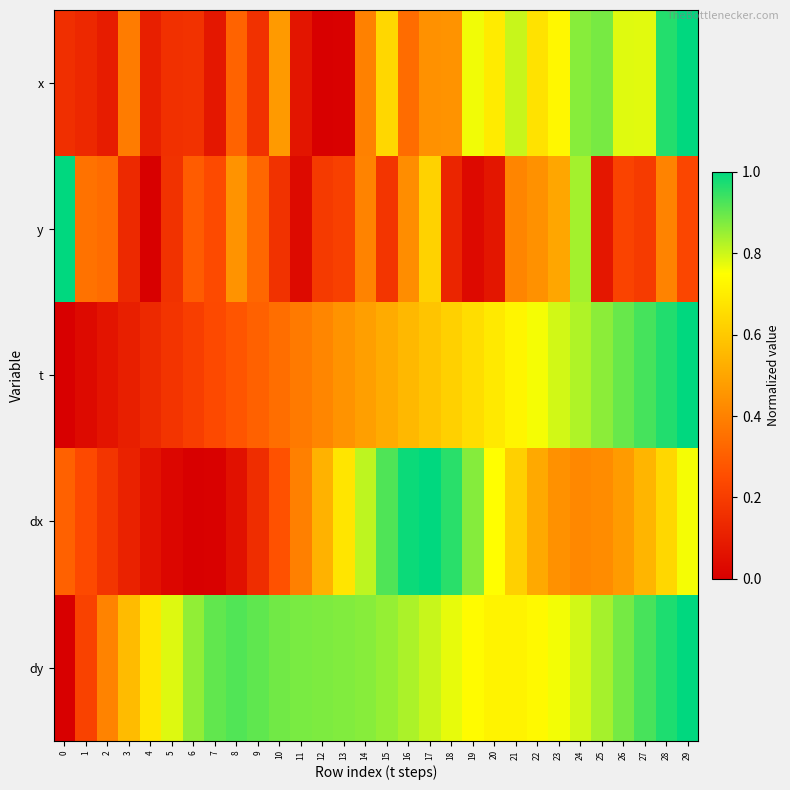

Reading right to left, list all the values displayed in this chart.

x: 29=1.0	28=1.0	27=0.8	26=0.8	25=0.9	24=0.9	23=0.7	22=0.7	21=0.8	20=0.7	19=0.8	18=0.5	17=0.4	16=0.3	15=0.6	14=0.4	13=0.0	12=0.0	11=0.1	10=0.5	9=0.2	8=0.3	7=0.1	6=0.2	5=0.2	4=0.1	3=0.4	2=0.1	1=0.1	0=0.2
y: 29=0.2	28=0.4	27=0.2	26=0.2	25=0.1	24=0.8	23=0.5	22=0.4	21=0.4	20=0.1	19=0.0	18=0.1	17=0.6	16=0.4	15=0.2	14=0.4	13=0.2	12=0.2	11=0.0	10=0.2	9=0.3	8=0.4	7=0.2	6=0.3	5=0.2	4=0.0	3=0.1	2=0.3	1=0.4	0=1.0
t: 29=1.0	28=1.0	27=0.9	26=0.9	25=0.9	24=0.8	23=0.8	22=0.8	21=0.7	20=0.7	19=0.7	18=0.6	17=0.6	16=0.6	15=0.5	14=0.5	13=0.4	12=0.4	11=0.4	10=0.3	9=0.3	8=0.3	7=0.2	6=0.2	5=0.2	4=0.1	3=0.1	2=0.1	1=0.0	0=0.0
dx: 29=0.8	28=0.6	27=0.5	26=0.5	25=0.4	24=0.4	23=0.4	22=0.5	21=0.6	20=0.7	19=0.9	18=1.0	17=1.0	16=1.0	15=0.9	14=0.8	13=0.7	12=0.5	11=0.4	10=0.3	9=0.1	8=0.1	7=0.0	6=0.0	5=0.0	4=0.1	3=0.1	2=0.2	1=0.2	0=0.3
dy: 29=1.0	28=1.0	27=0.9	26=0.9	25=0.8	24=0.8	23=0.8	22=0.7	21=0.7	20=0.7	19=0.7	18=0.8	17=0.8	16=0.8	15=0.9	14=0.9	13=0.9	12=0.9	11=0.9	10=0.9	9=0.9	8=0.9	7=0.9	6=0.9	5=0.8	4=0.7	3=0.6	2=0.4	1=0.2	0=0.0